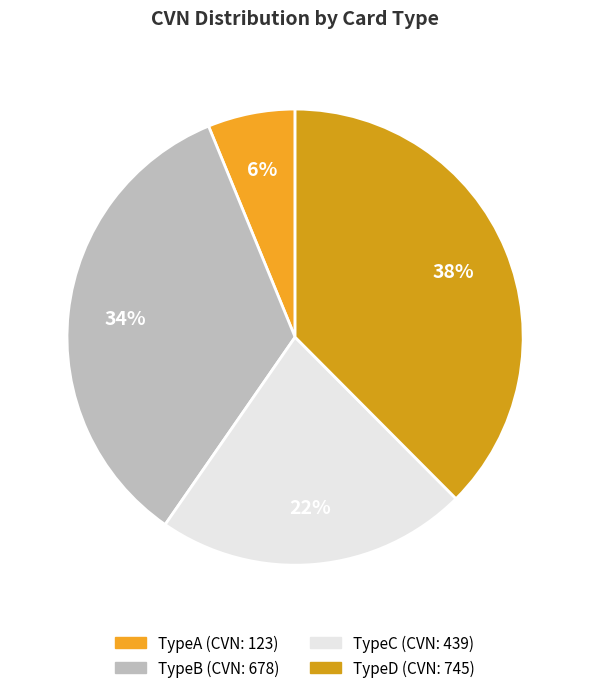

To the nearest percent, what percentage of the pie is TypeD?

38%